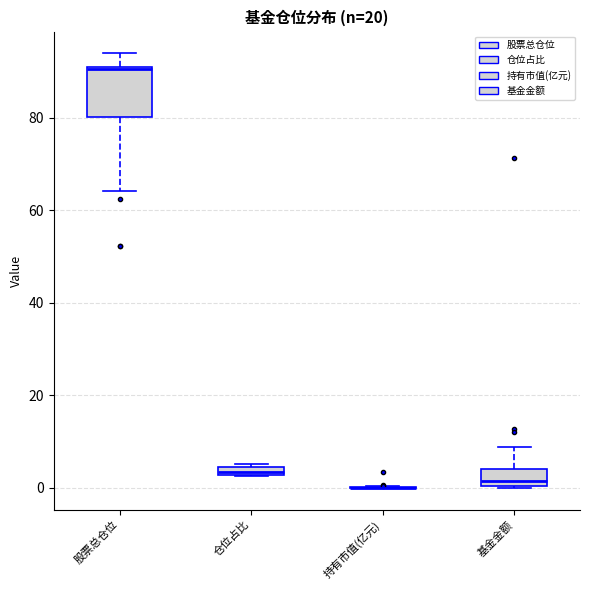

Which box is the tallest, from its lower edge to its upper edge?

股票总仓位